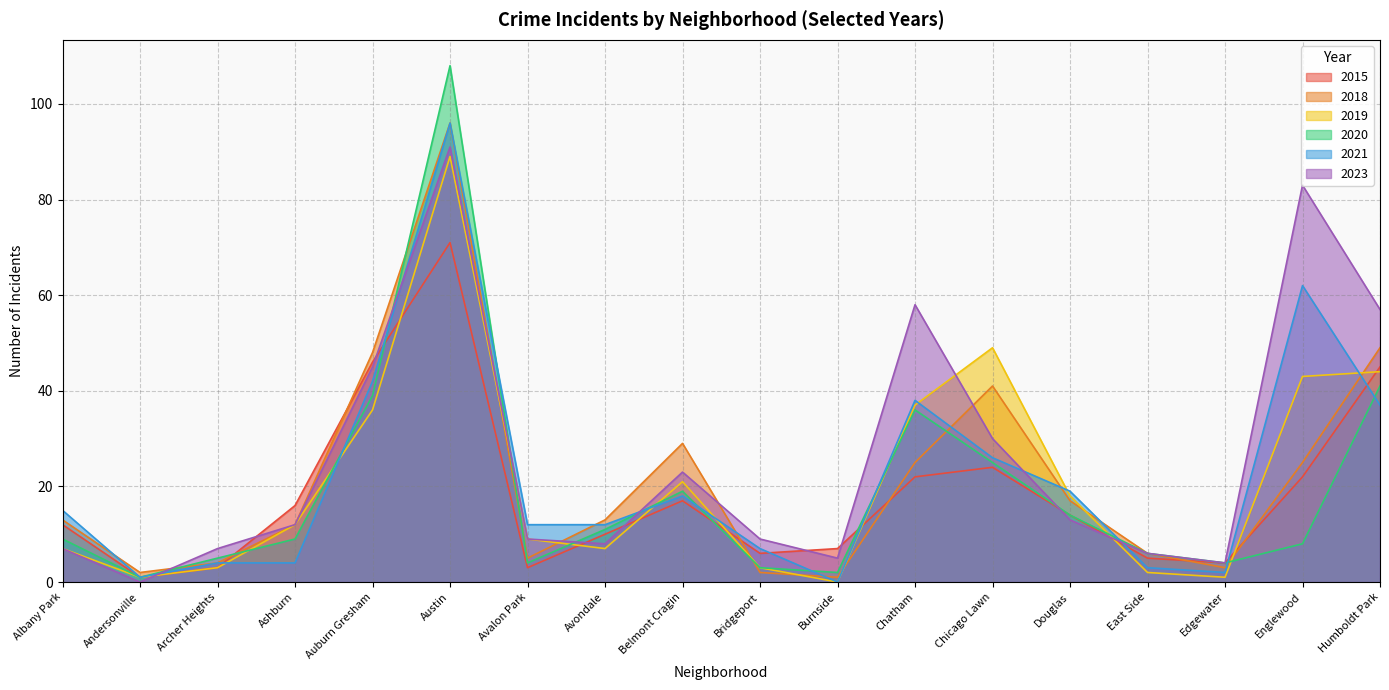

What is the label of the 14th point from the right?

Auburn Gresham